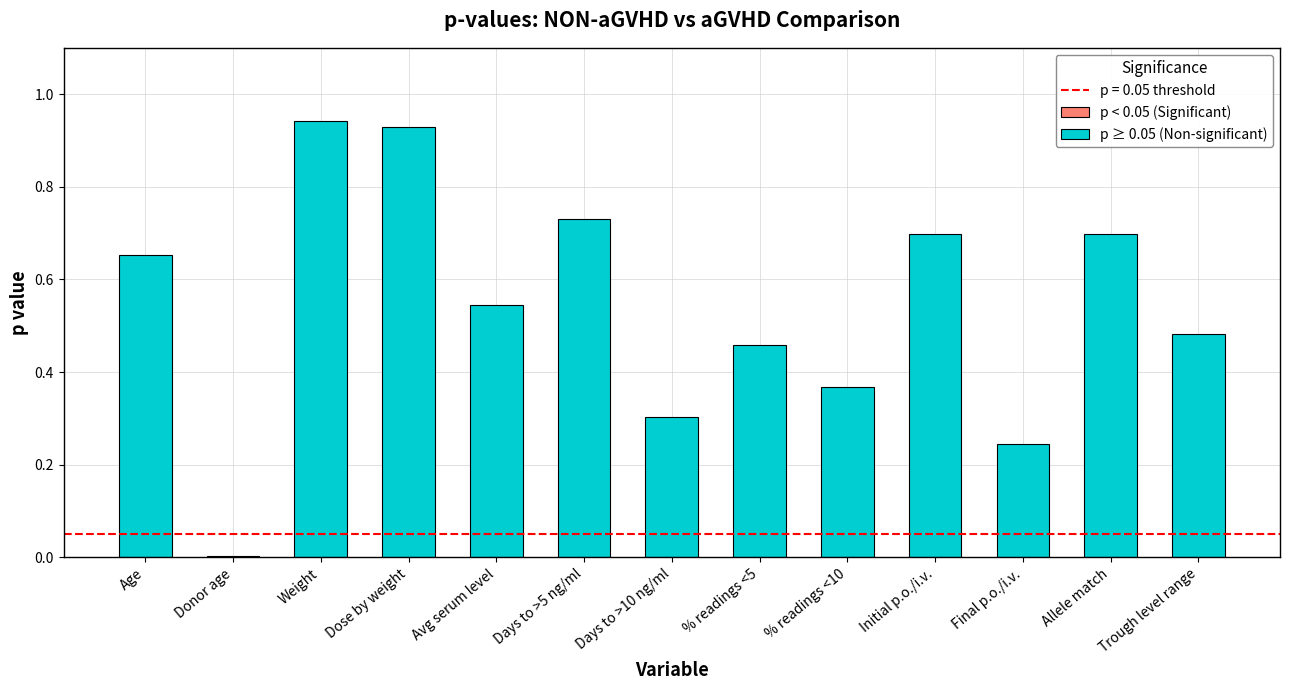

At which label is p ≥ 0.05 (Non-significant) closest to 0?

Final p.o./i.v.